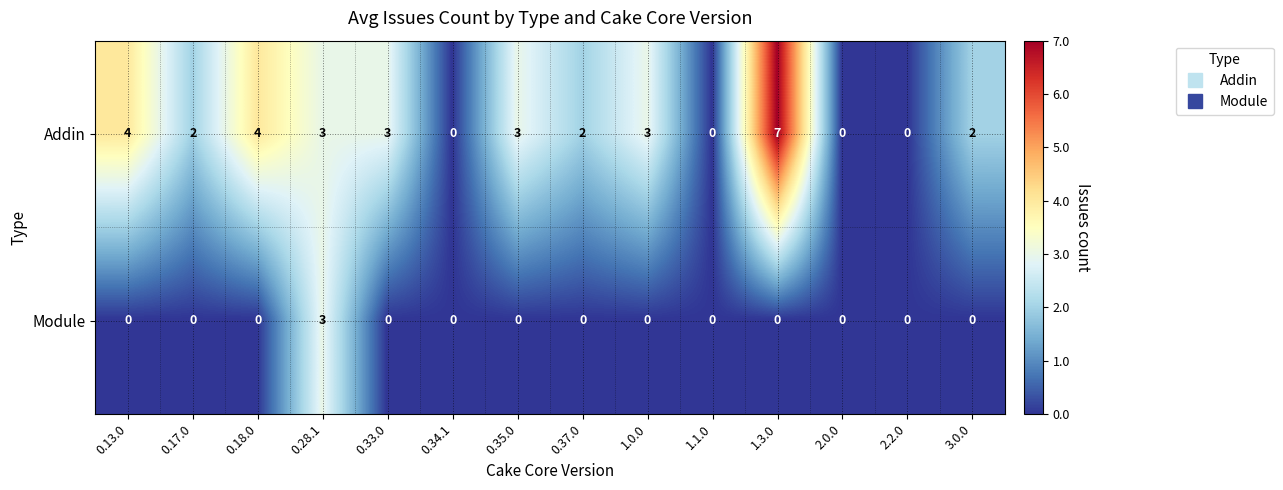

At which category is the sum across all series the highest?

1.3.0